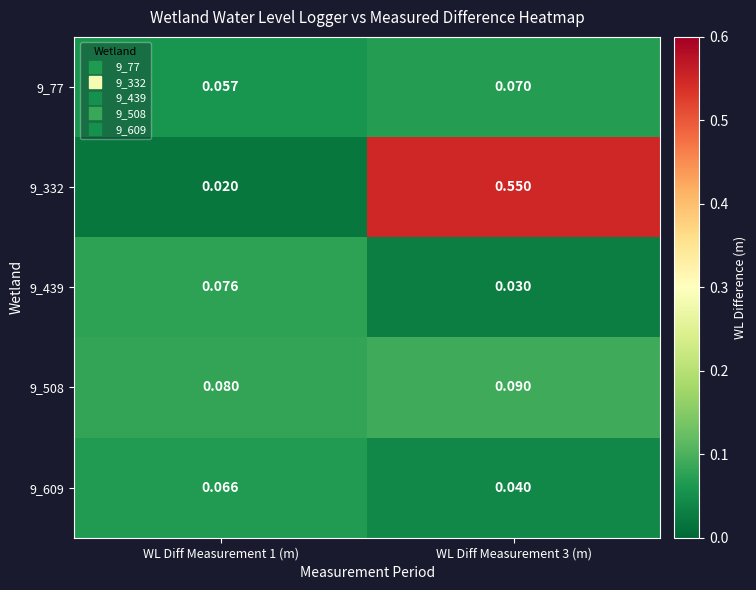

At which category does the chart reach its peak across all series?

WL Diff Measurement 3 (m)